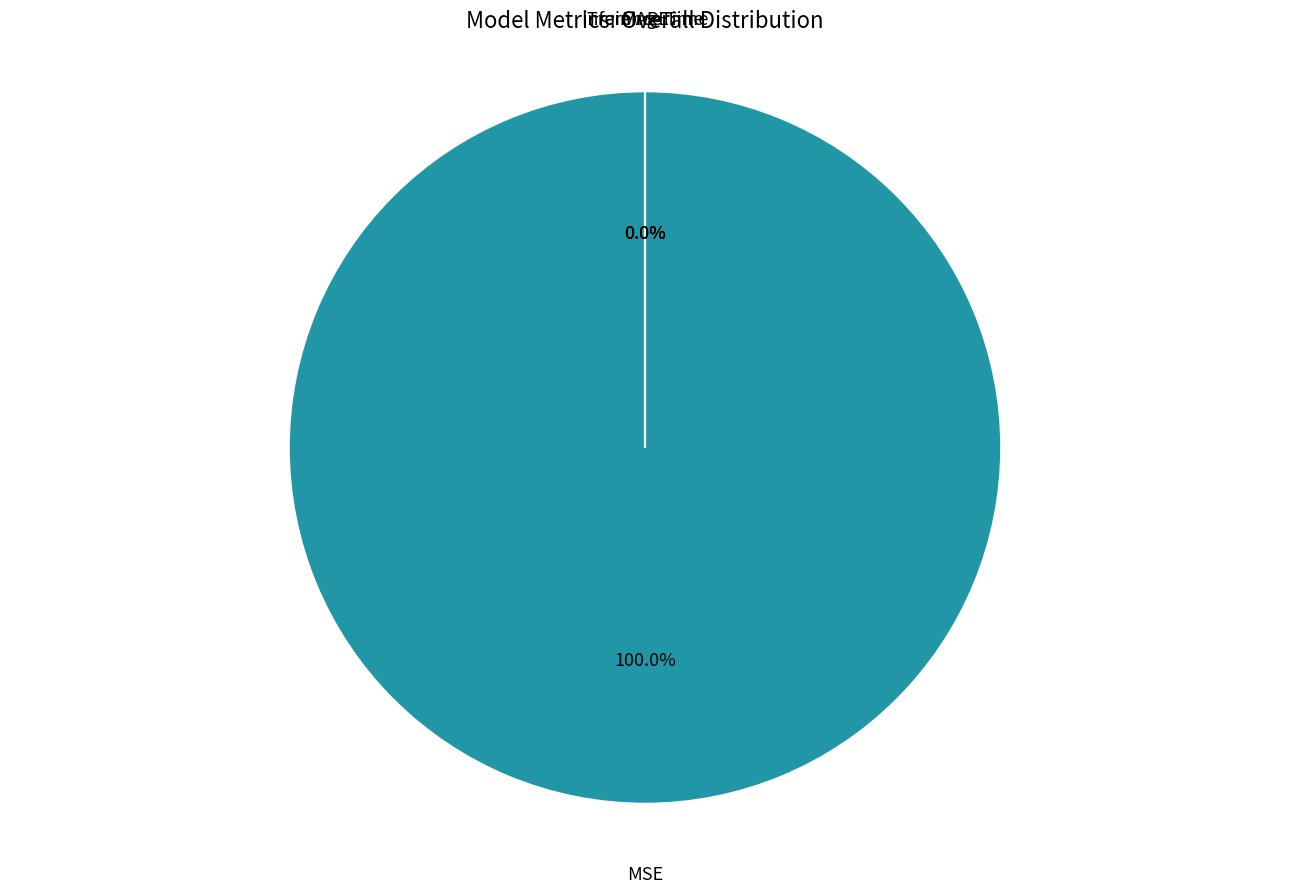

To the nearest percent, what is the difference between the largest and smallest slice percentages?

100%